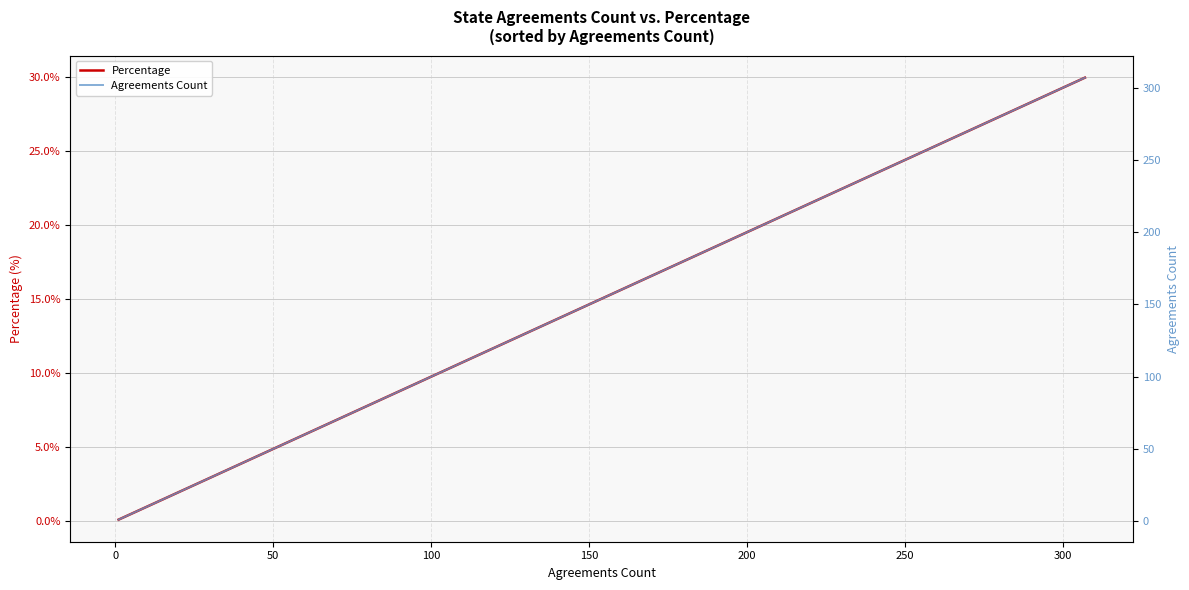

Which series has the largest range (max minus min)?

Agreements Count